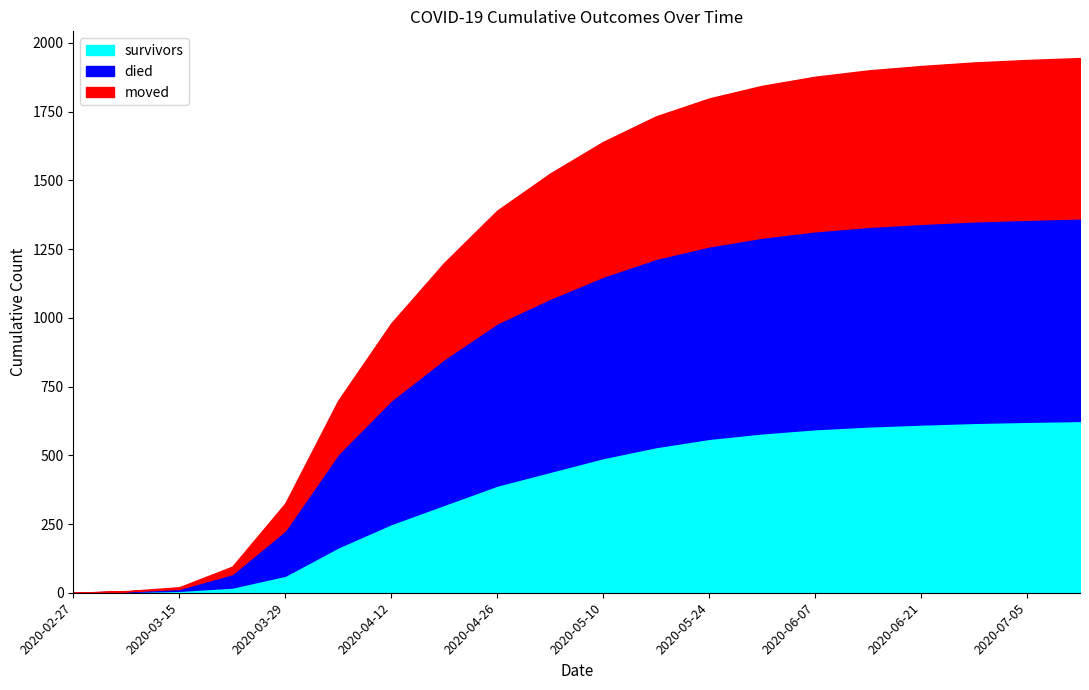

How many data points does each series have?

20